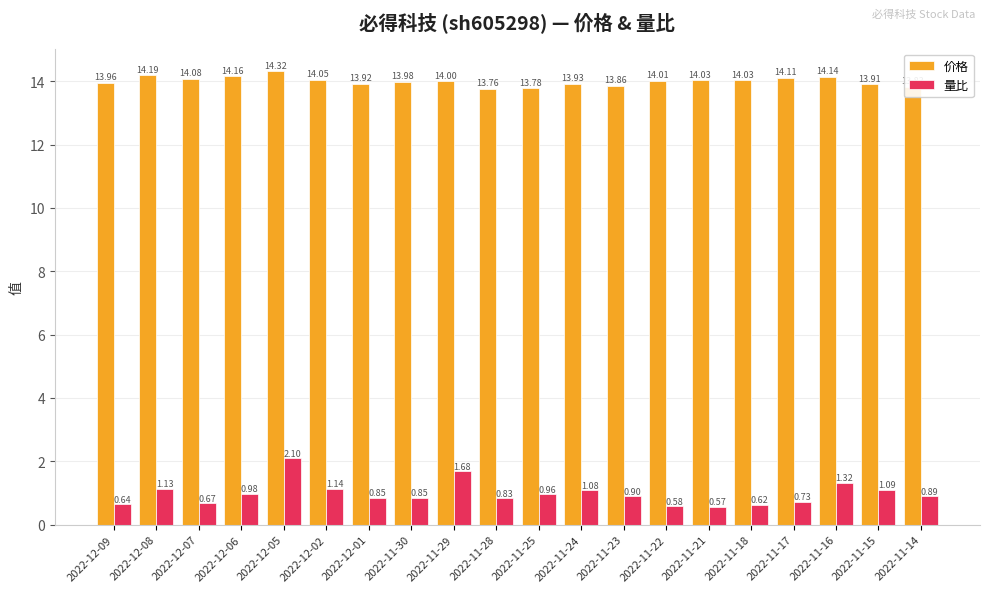

What is the difference between the second highest and second lowest values in the 价格 series?

0.4